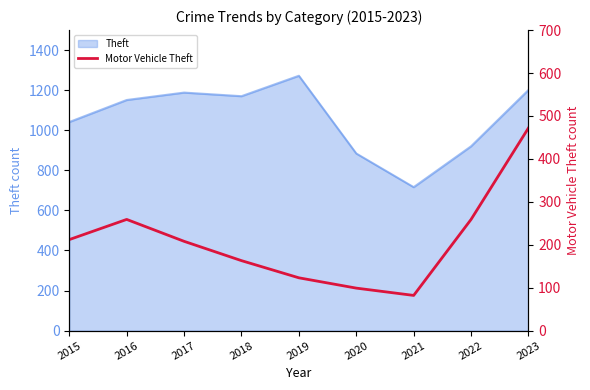

Is it true that the value at 2021 is 121?

False